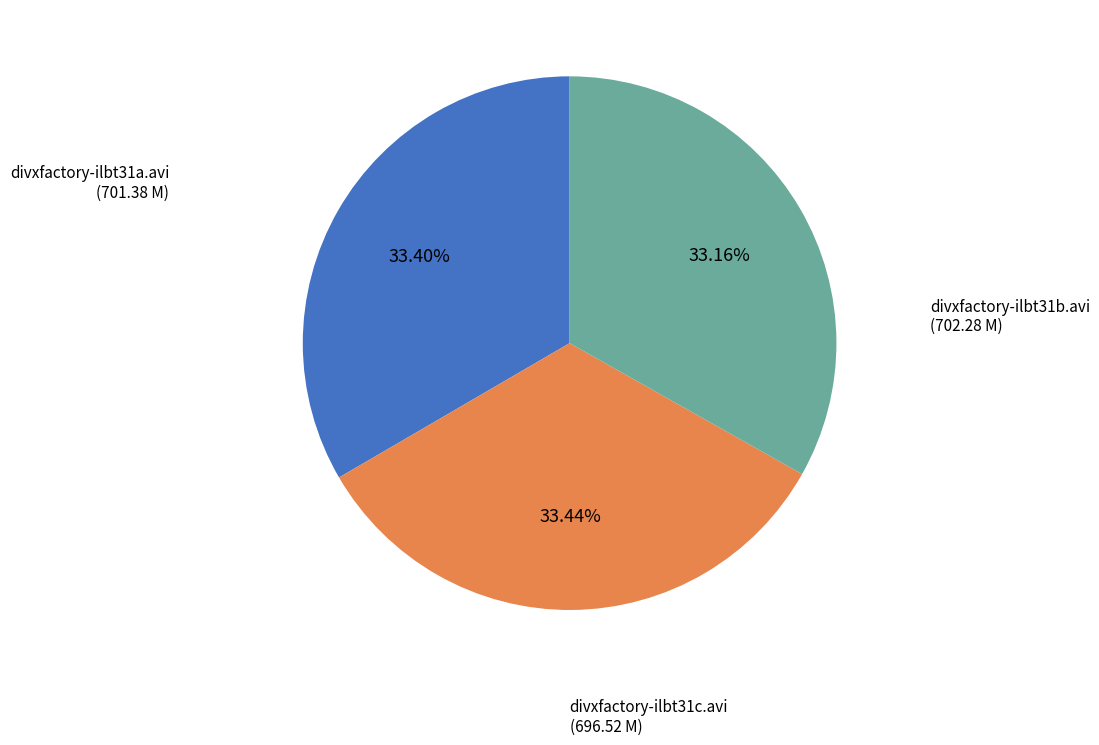

Is divxfactory-ilbt31c.avi the majority of the pie?

No